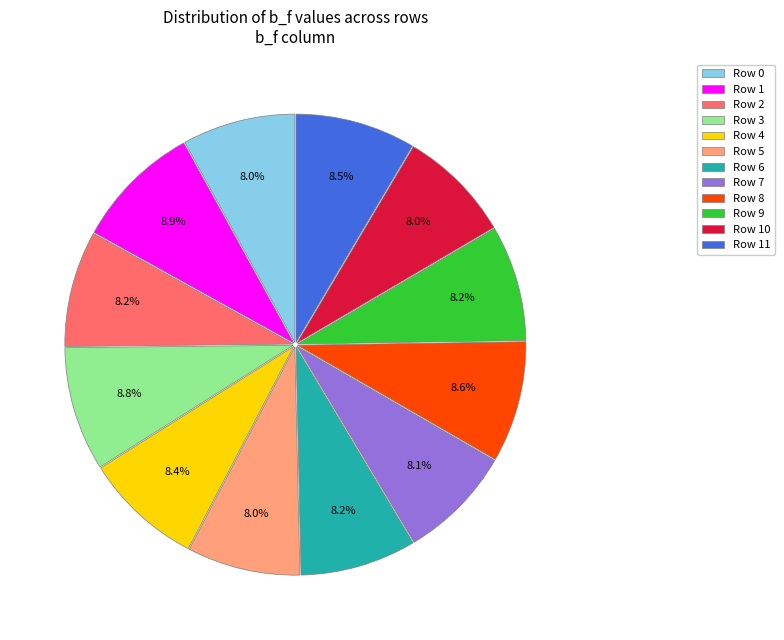

To the nearest percent, what percentage of the pie is Row 9?

8%